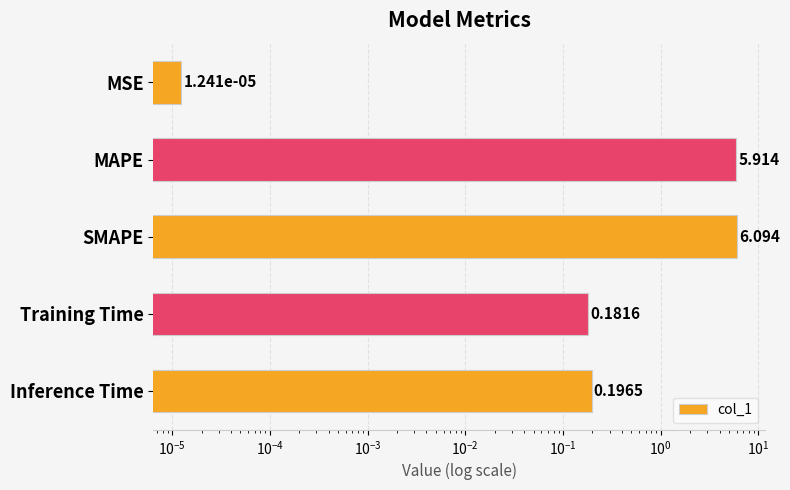

What is the difference between the second highest and second lowest values?

5.7